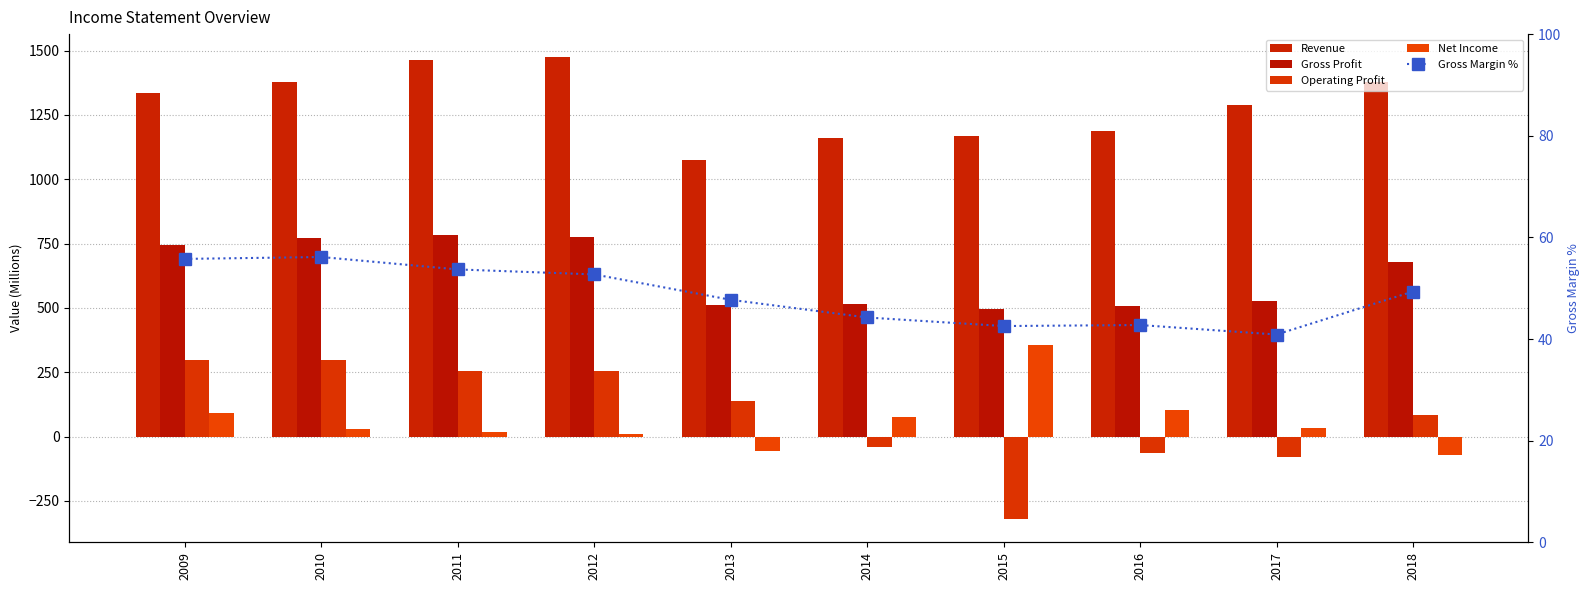

Reading left to right, extract all data points from this chart.

Revenue: 2009=1336.0	2010=1377.0	2011=1462.0	2012=1474.0	2013=1073.0	2014=1162.0	2015=1168.0	2016=1186.0	2017=1289.0	2018=1378.0
Gross Profit: 2009=745.0	2010=773.0	2011=785.0	2012=777.0	2013=512.0	2014=514.0	2015=497.0	2016=507.0	2017=527.0	2018=680.0
Operating Profit: 2009=296.0	2010=299.0	2011=255.0	2012=254.0	2013=139.0	2014=-40.0	2015=-321.0	2016=-64.0	2017=-80.0	2018=83.0
Net Income: 2009=90.0	2010=28.0	2011=19.0	2012=11.0	2013=-55.0	2014=76.0	2015=354.0	2016=102.0	2017=35.0	2018=-70.0
Gross Margin %: 2009=55.8	2010=56.1	2011=53.7	2012=52.7	2013=47.7	2014=44.2	2015=42.6	2016=42.7	2017=40.9	2018=49.3